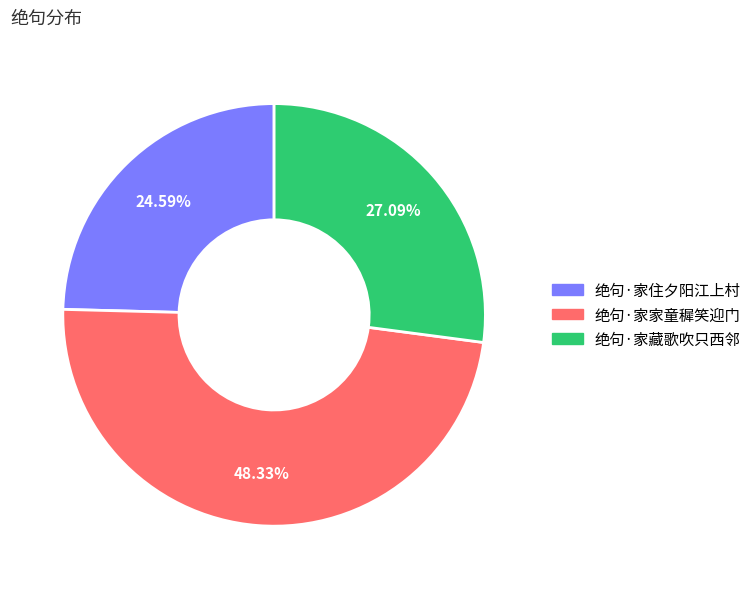

To the nearest percent, what is the combined percentage of 绝句·家家童穉笑迎门 and 绝句·家住夕阳江上村?

73%